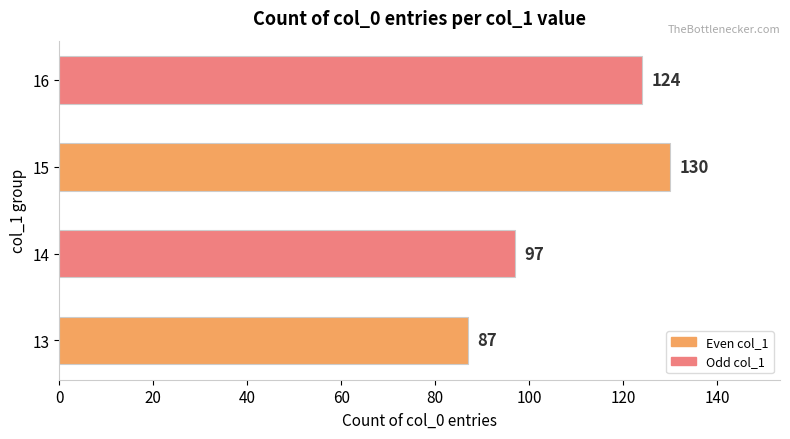

List the labels in order of value, largest first.

15, 16, 14, 13